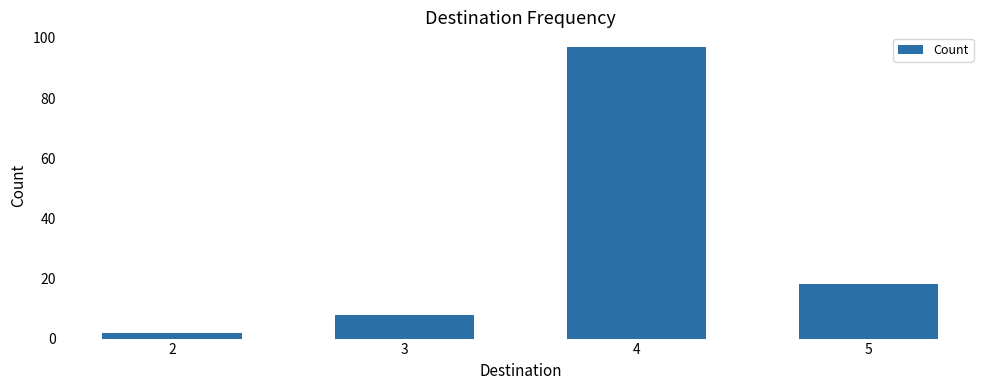

Rank the categories by value from highest to lowest.

4, 5, 3, 2